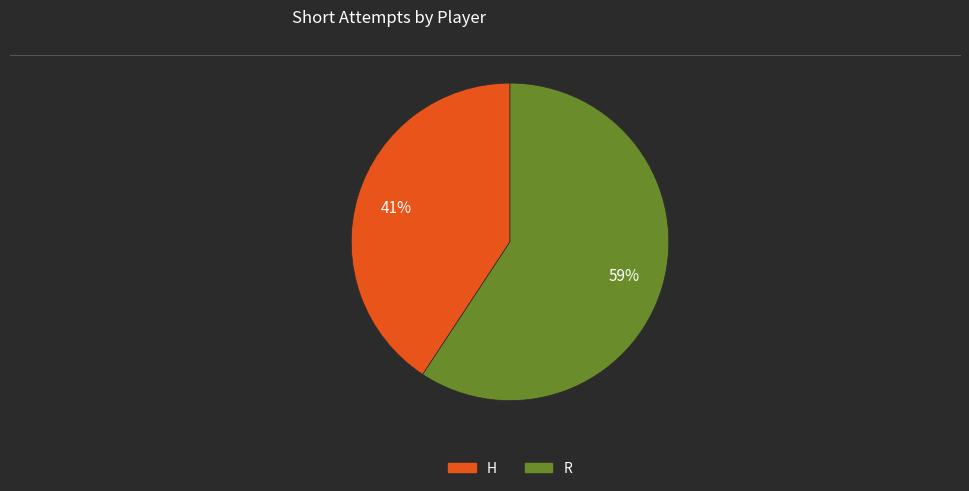

What is the ratio of the value at H to the value at R?

0.7